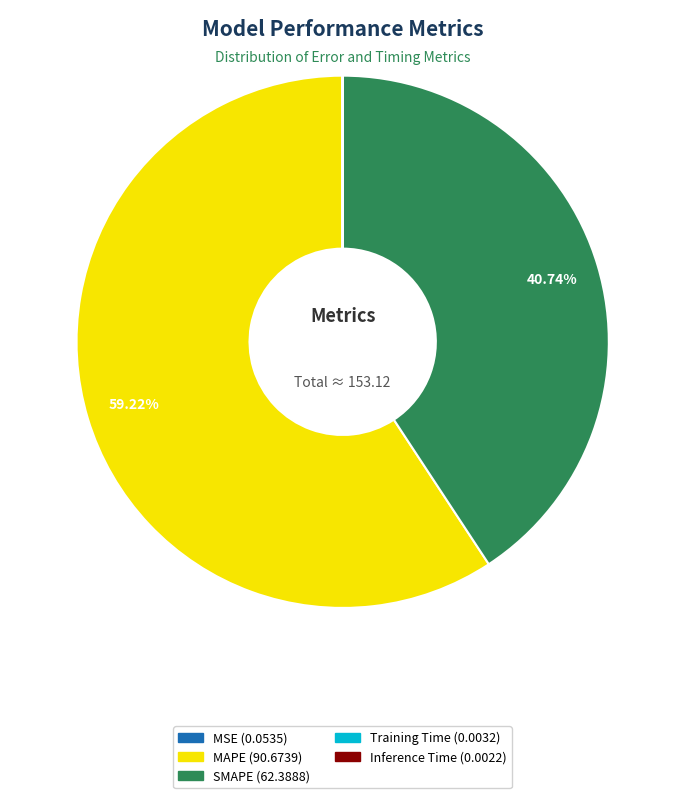

Does MAPE represent more than half of the total?

Yes